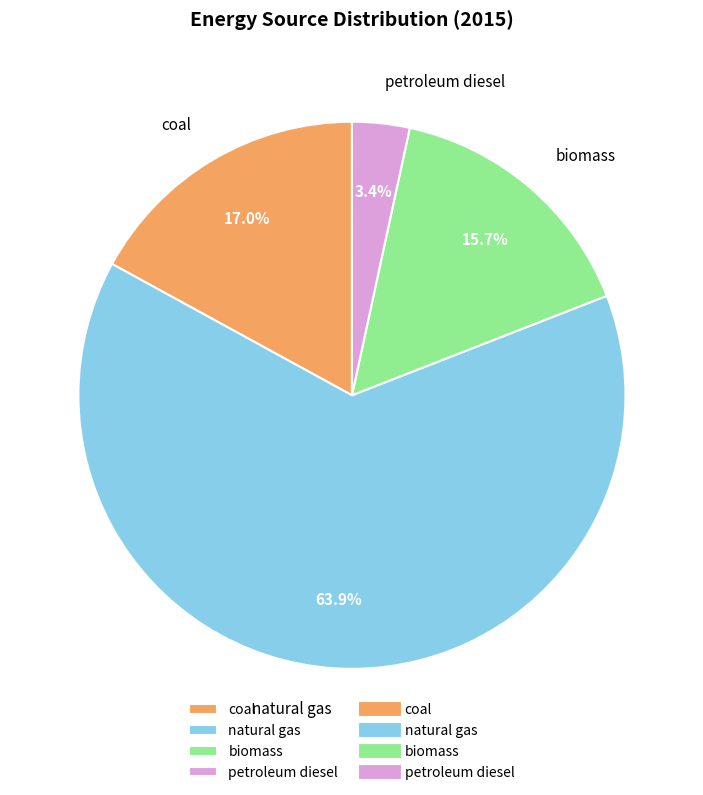

Is the sum of natural gas and coal greater than half?

Yes